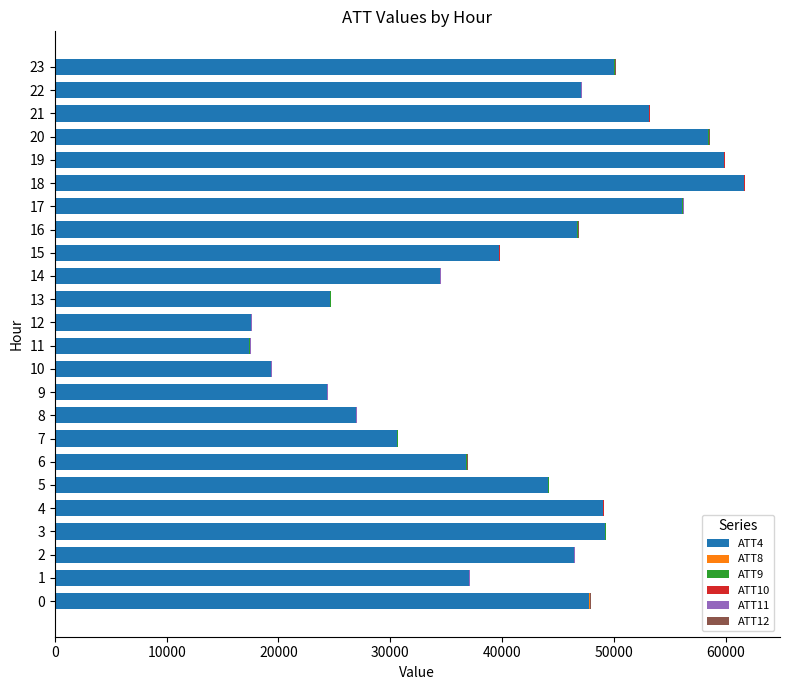

The value of ATT4 at 9 is 13616.7. True or false?

False